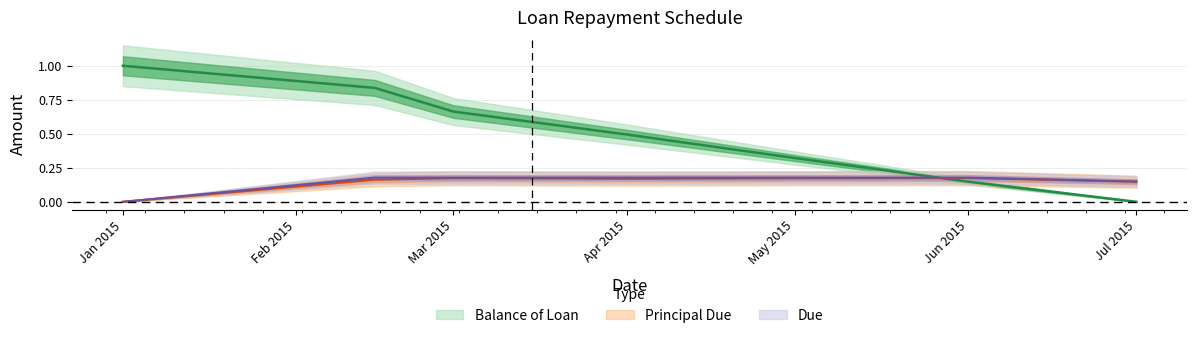

True or false: Balance of Loan has more than 2 points higher than both neighbors.

False